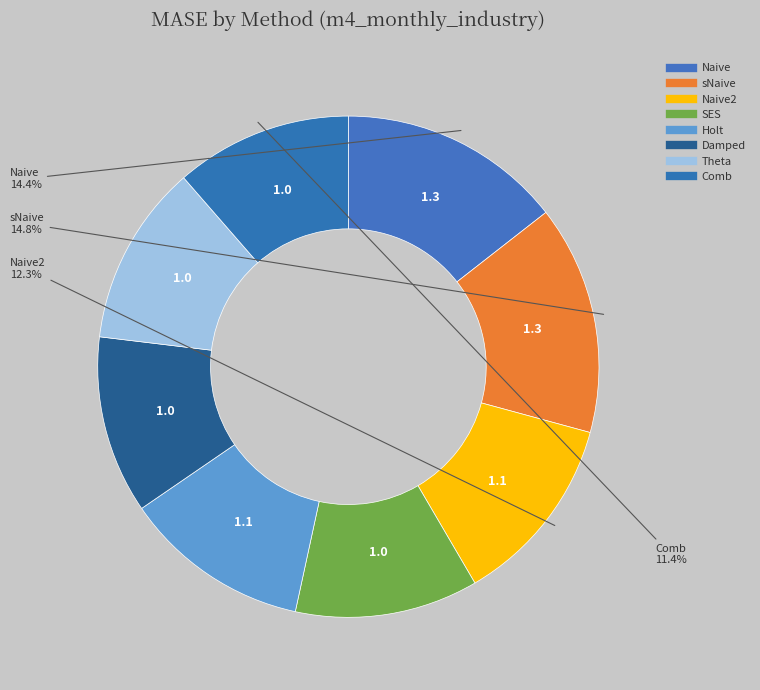

How many segments does this pie chart have?

8